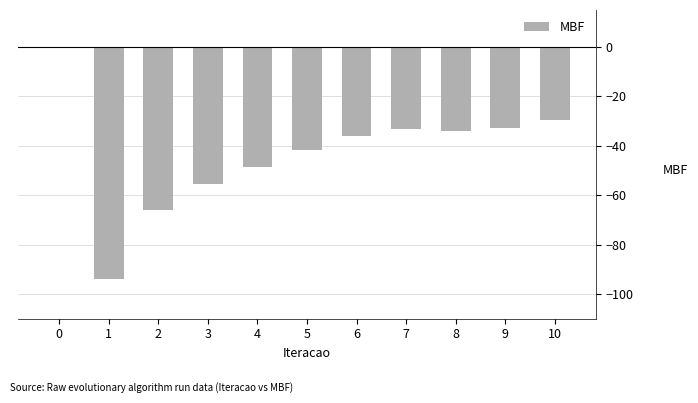

What is the change in value from 5 to 7?

+8.2